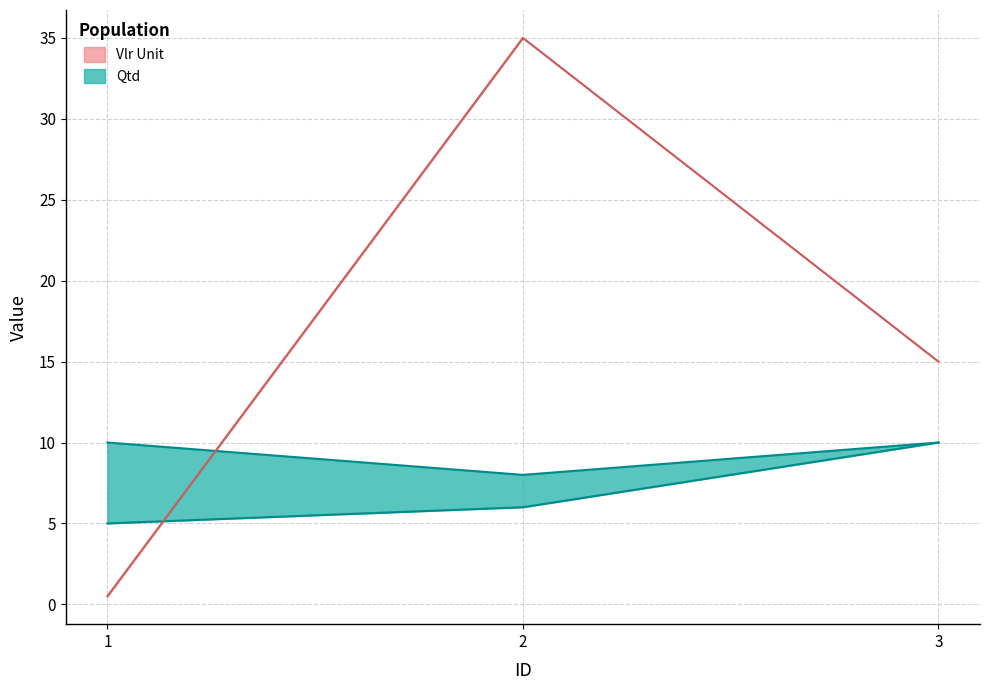

Where is Vlr Unit nearest to the value 17?

3